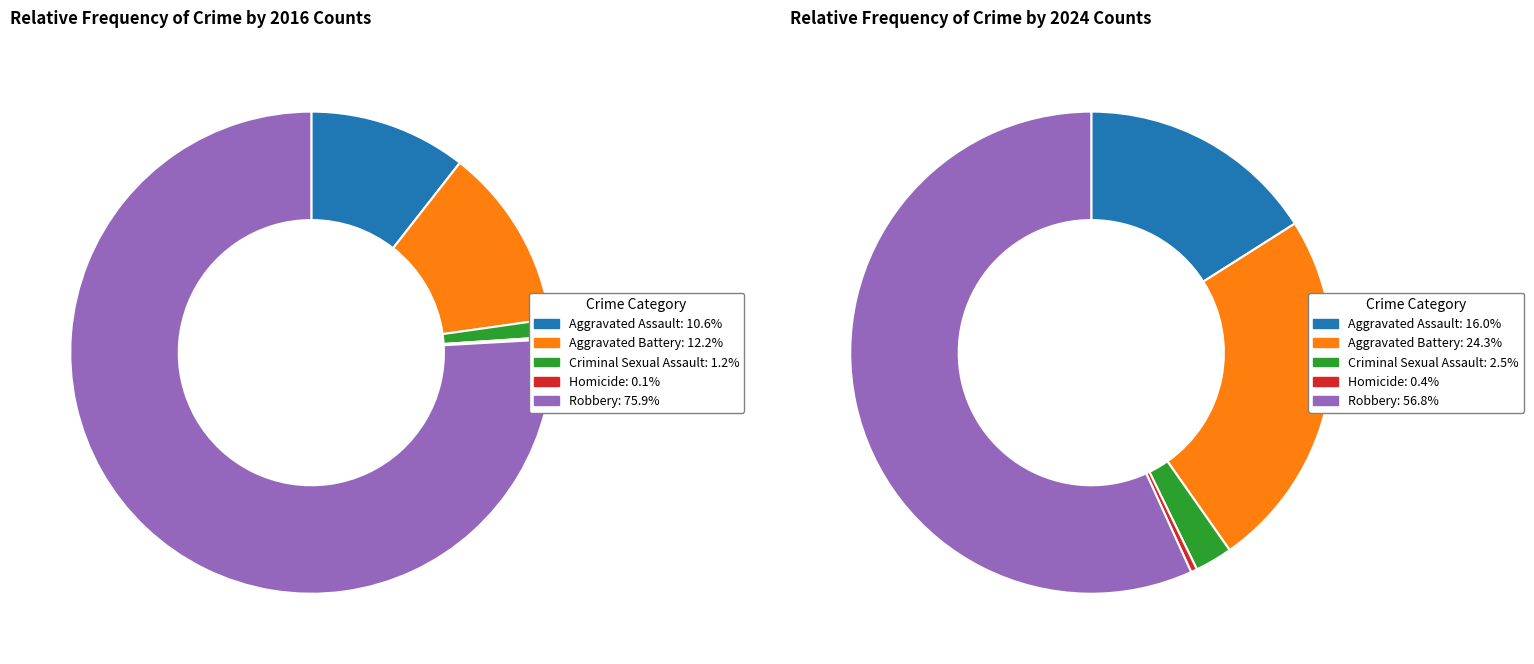

To the nearest percent, what is the difference between the largest and smallest slice percentages?

56%